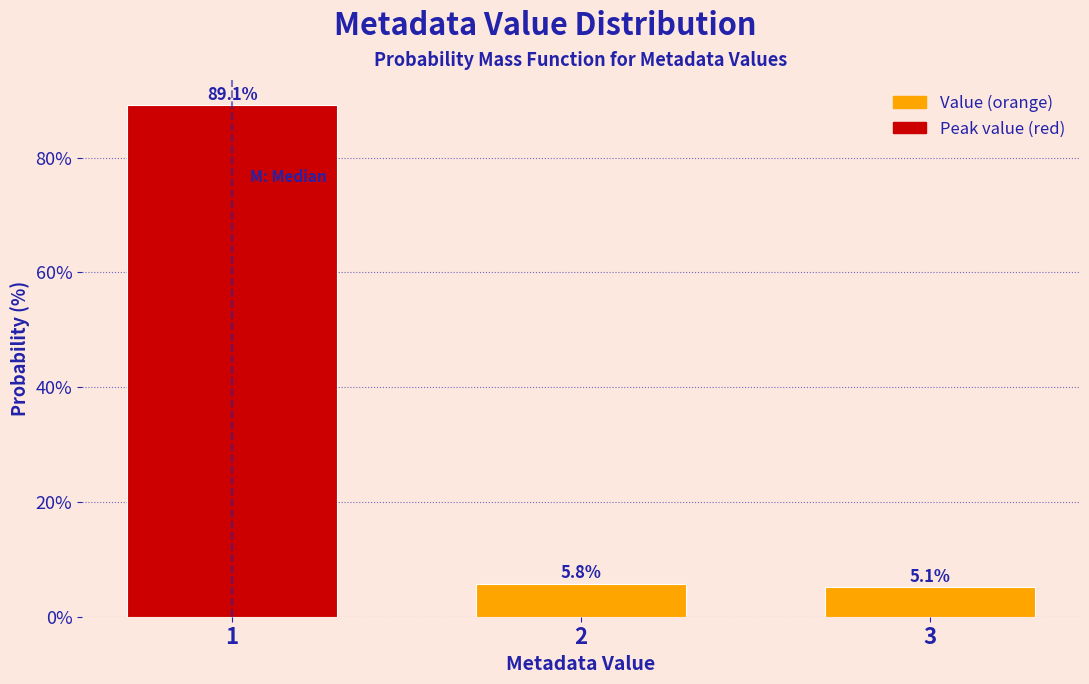

Reading right to left, transcribe all the data shown in this chart.

3=5.1	2=5.8	1=89.1